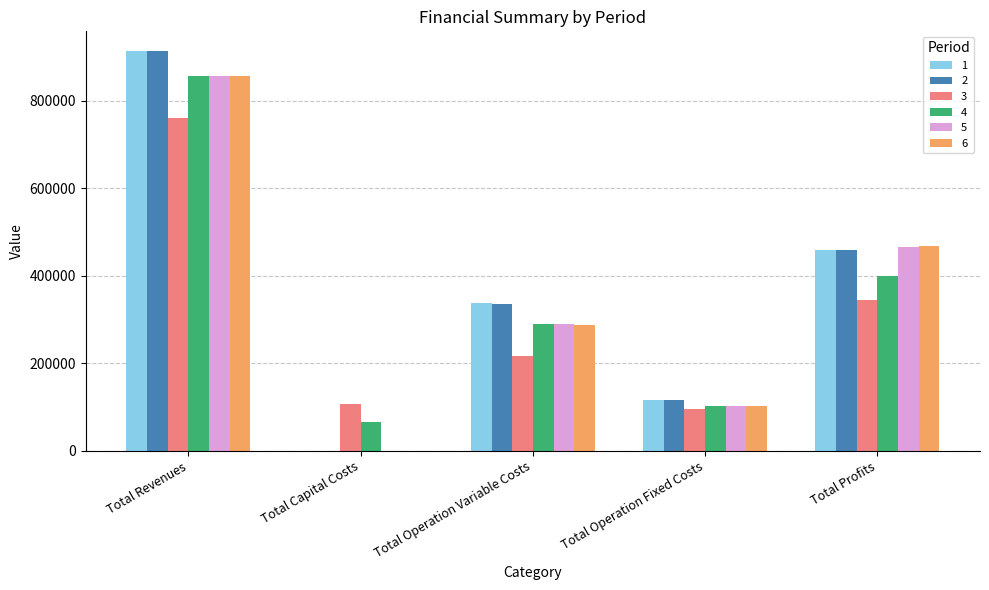

What is the maximum value shown in the chart?

913048.4